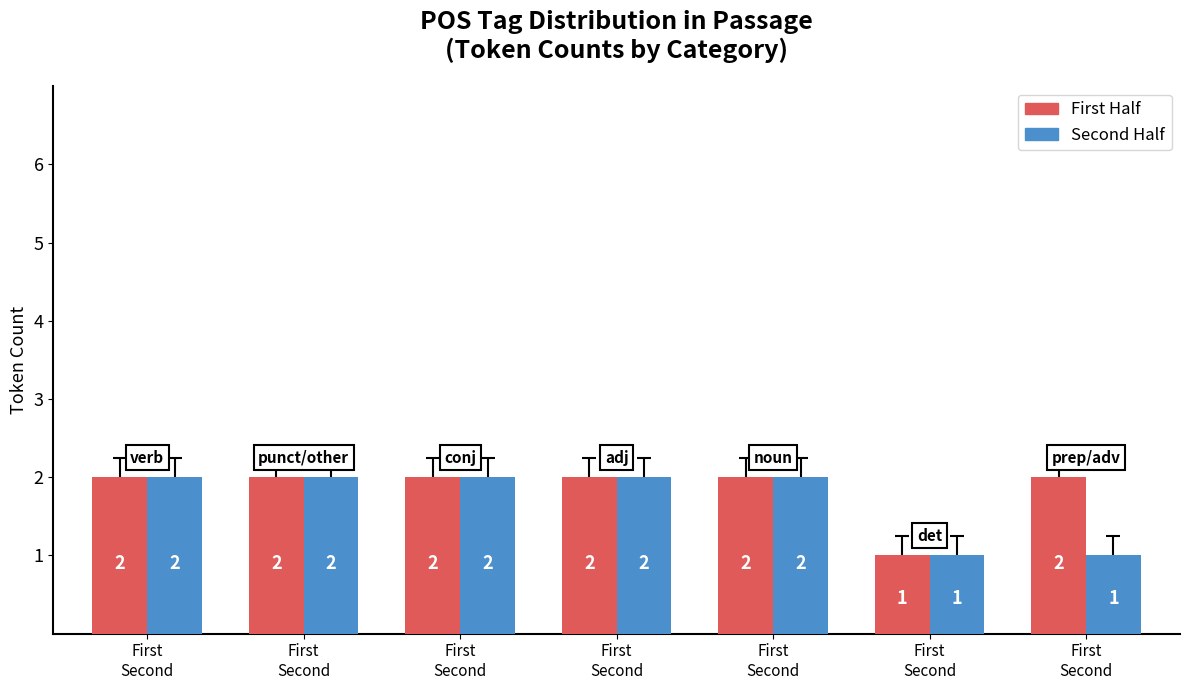

Which series has the largest total across all categories?

First Half